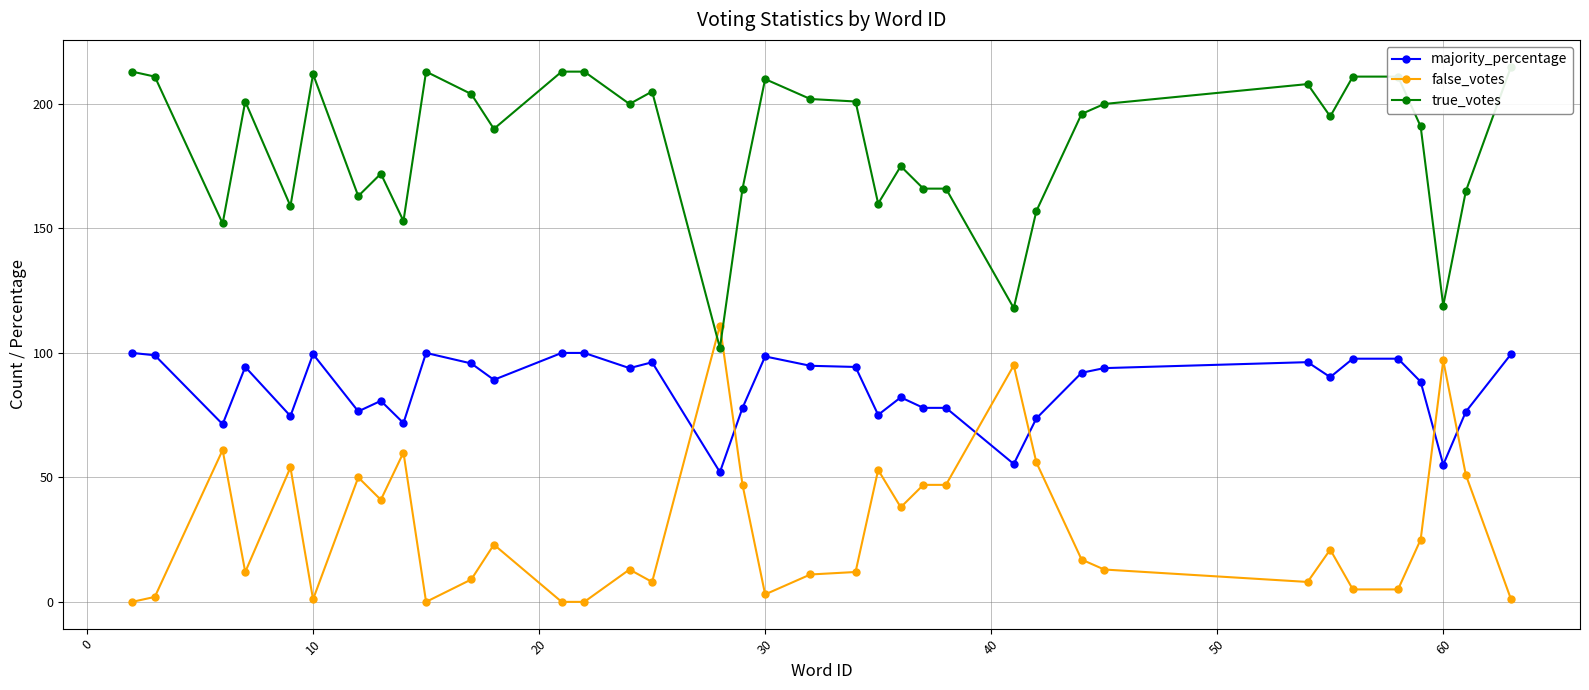

What are all the series names shown in the legend?

majority_percentage, false_votes, true_votes